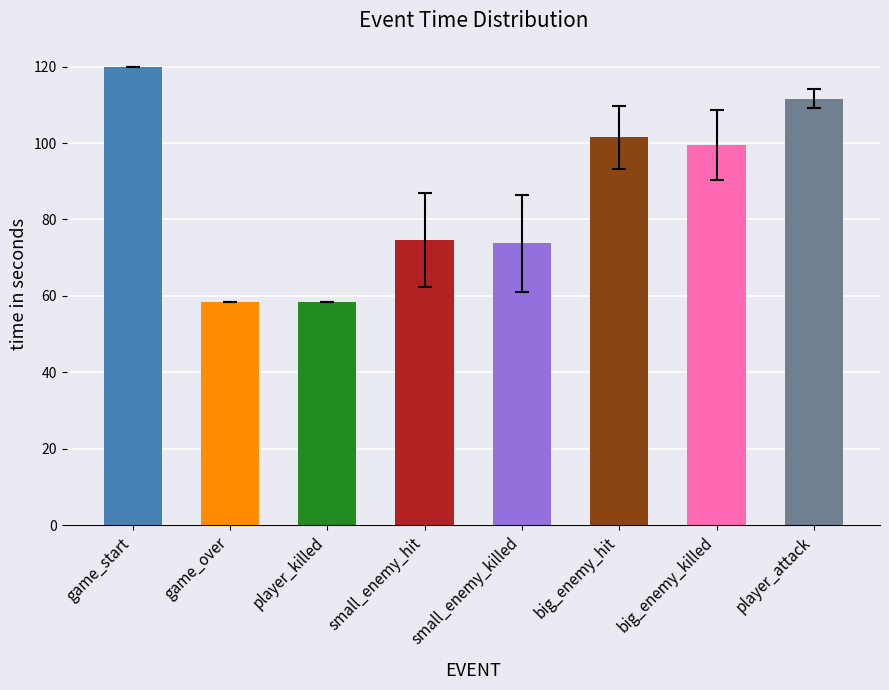

Reading right to left, what are all the values shown in this chart?

player_attack=111.6	big_enemy_killed=99.6	big_enemy_hit=101.4	small_enemy_killed=73.7	small_enemy_hit=74.6	player_killed=58.3	game_over=58.3	game_start=120.0